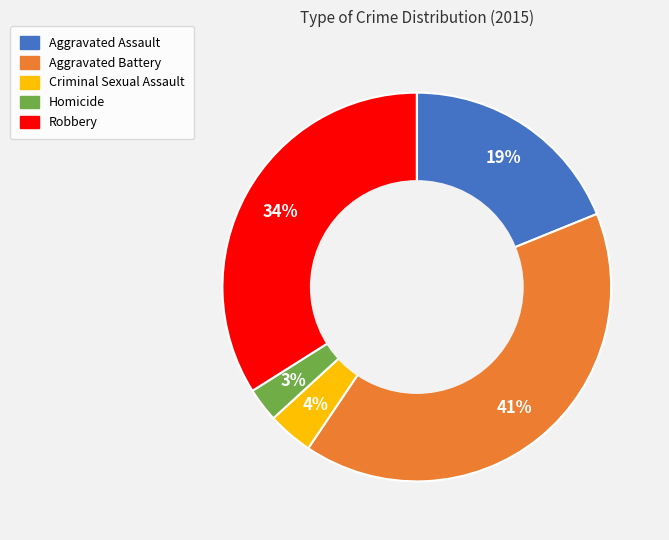

Count the number of slices in the pie.

5